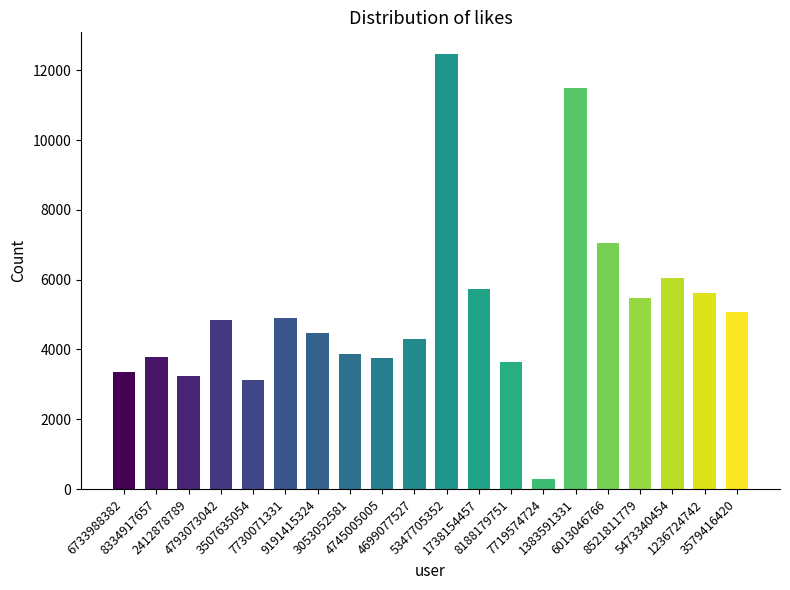

What position from the left is 9191415324?

7